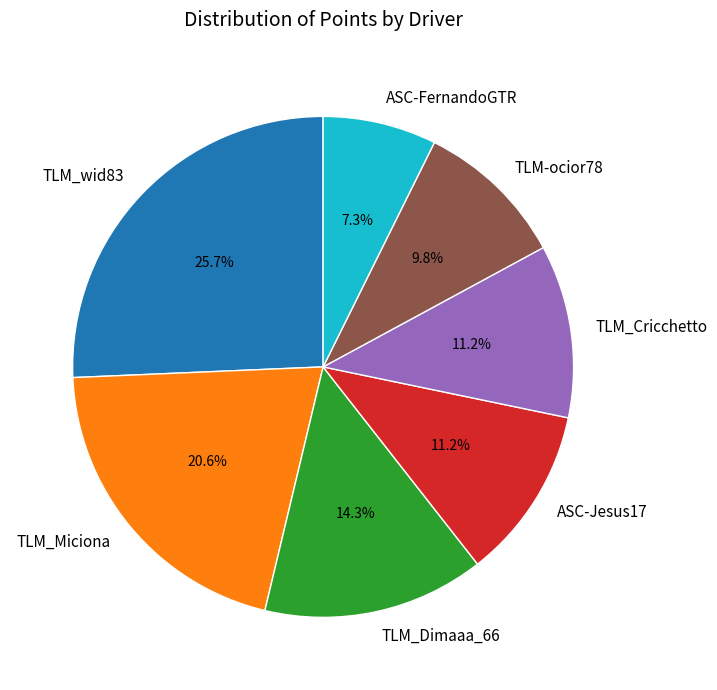

Count the number of slices in the pie.

7